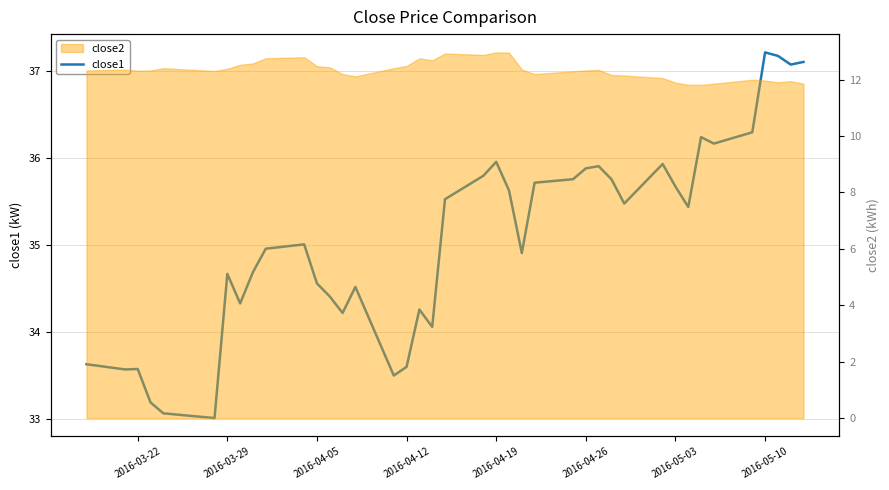

What is the smallest value displayed?

33.0